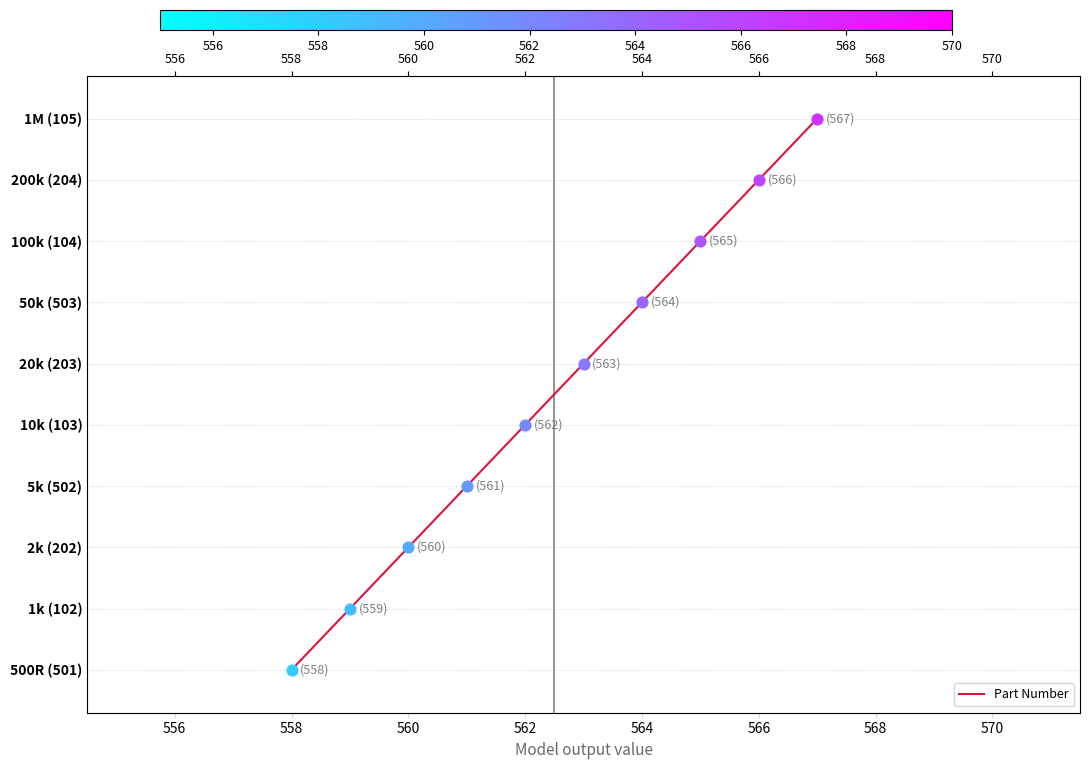

Between 568 and 556, which is larger?

568